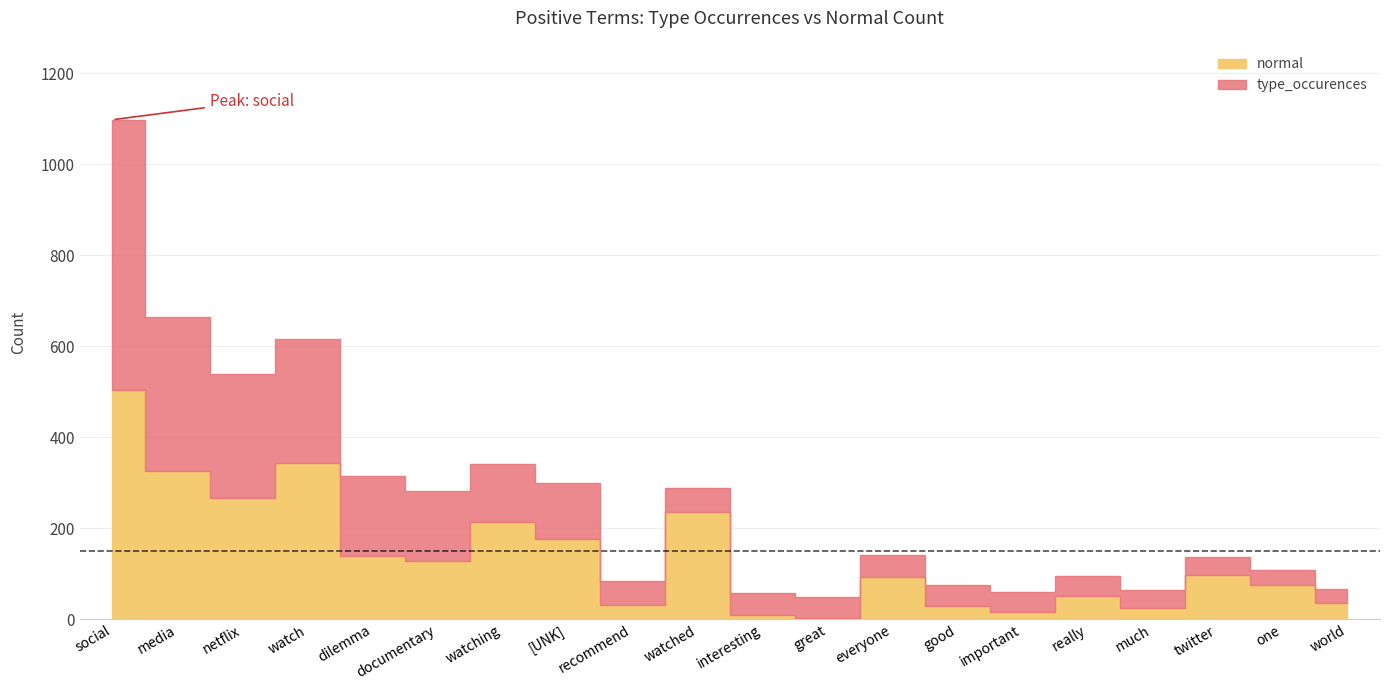

Reading left to right, extract all data points from this chart.

normal: social=504	media=325	netflix=267	watch=343	dilemma=140	documentary=128	watching=213	[UNK]=177	recommend=32	watched=235	interesting=9	great=3	everyone=94	good=30	important=15	really=52	much=25	twitter=98	one=75	world=36
type_occurences: social=594	media=339	netflix=273	watch=273	dilemma=175	documentary=155	watching=128	[UNK]=122	recommend=53	watched=53	interesting=48	great=47	everyone=47	good=45	important=45	really=43	much=40	twitter=39	one=34	world=31